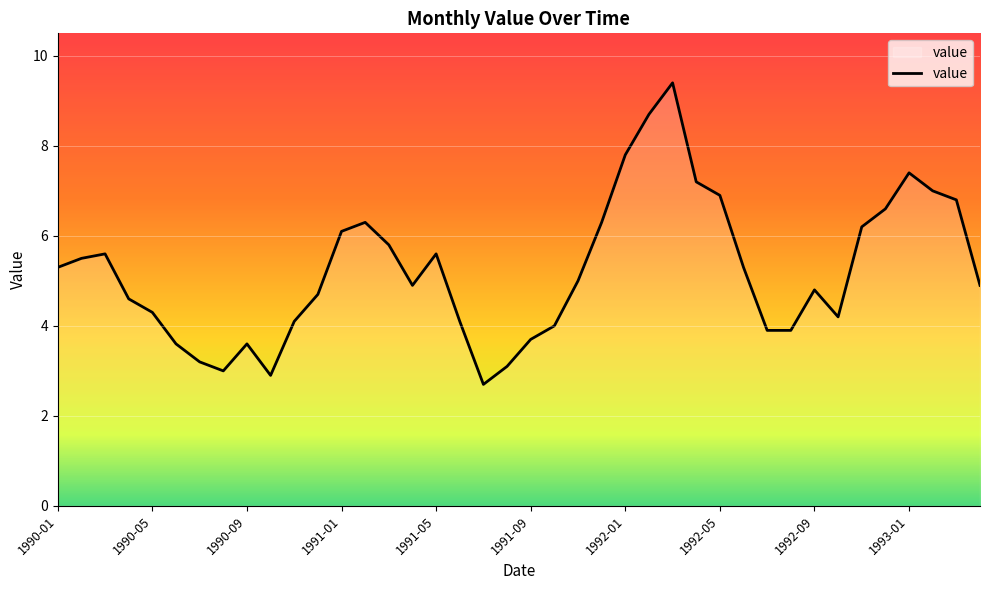

Reading left to right, transcribe all the data shown in this chart.

5.3	5.5	5.6	4.6	4.3	3.6	3.2	3.0	3.6	2.9	4.1	4.7	6.1	6.3	5.8	4.9	5.6	4.1	2.7	3.1	3.7	4.0	5.0	6.3	7.8	8.7	9.4	7.2	6.9	5.3	3.9	3.9	4.8	4.2	6.2	6.6	7.4	7.0	6.8	4.9